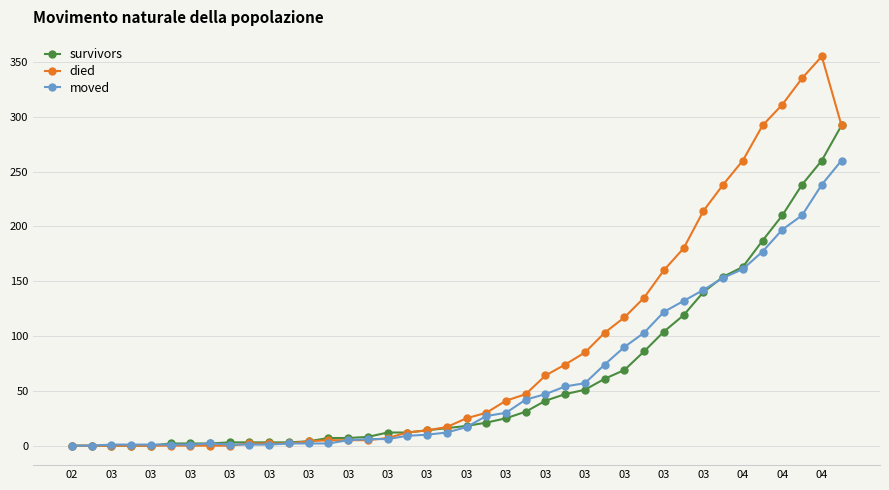

What is the greatest value displayed?

355